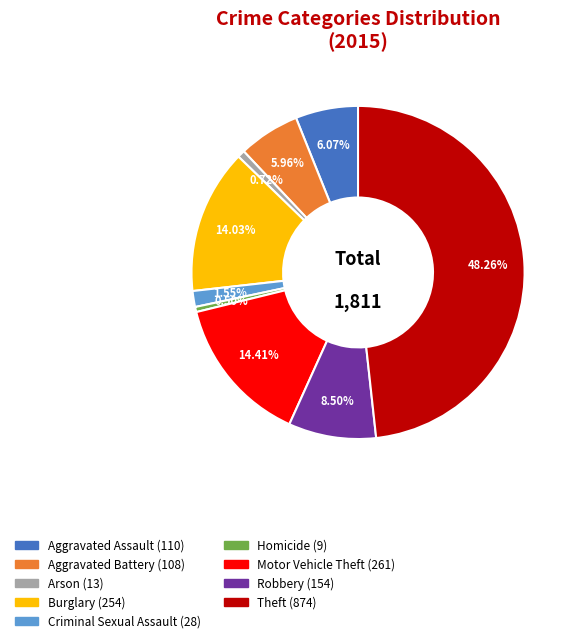

How many slices are in this pie chart?

9